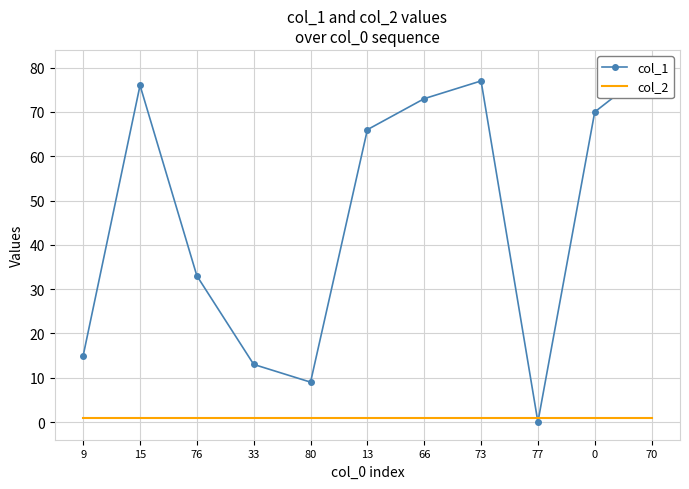

True or false: col_1 has a value of 9 at 9.

False